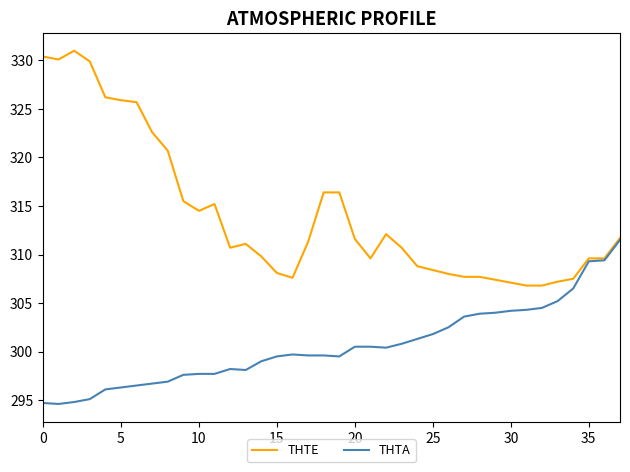

What is the greatest value displayed?

331.0